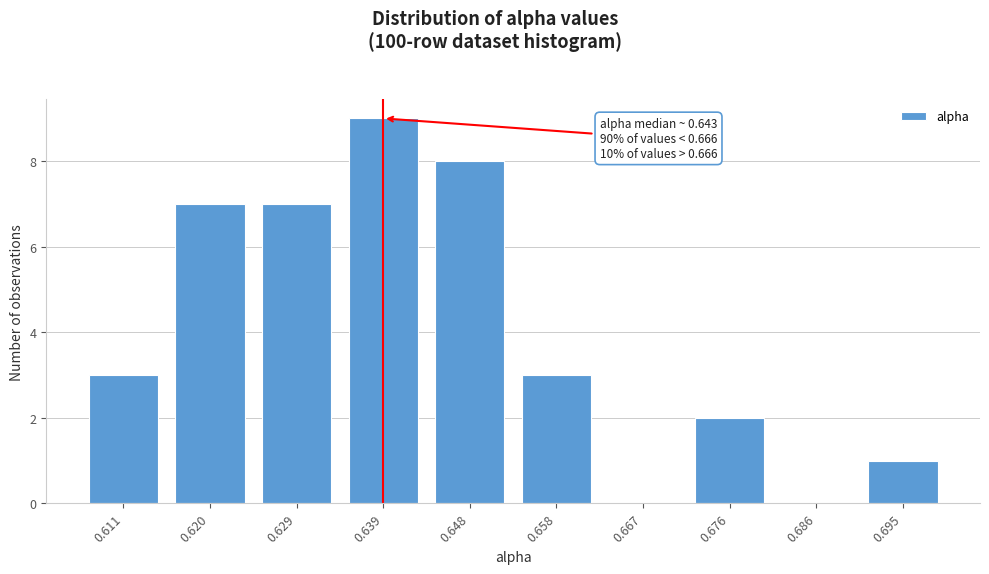

Reading left to right, transcribe all the data shown in this chart.

0.611=3	0.620=7	0.629=7	0.639=9	0.648=8	0.658=3	0.667=0	0.676=2	0.686=0	0.695=1